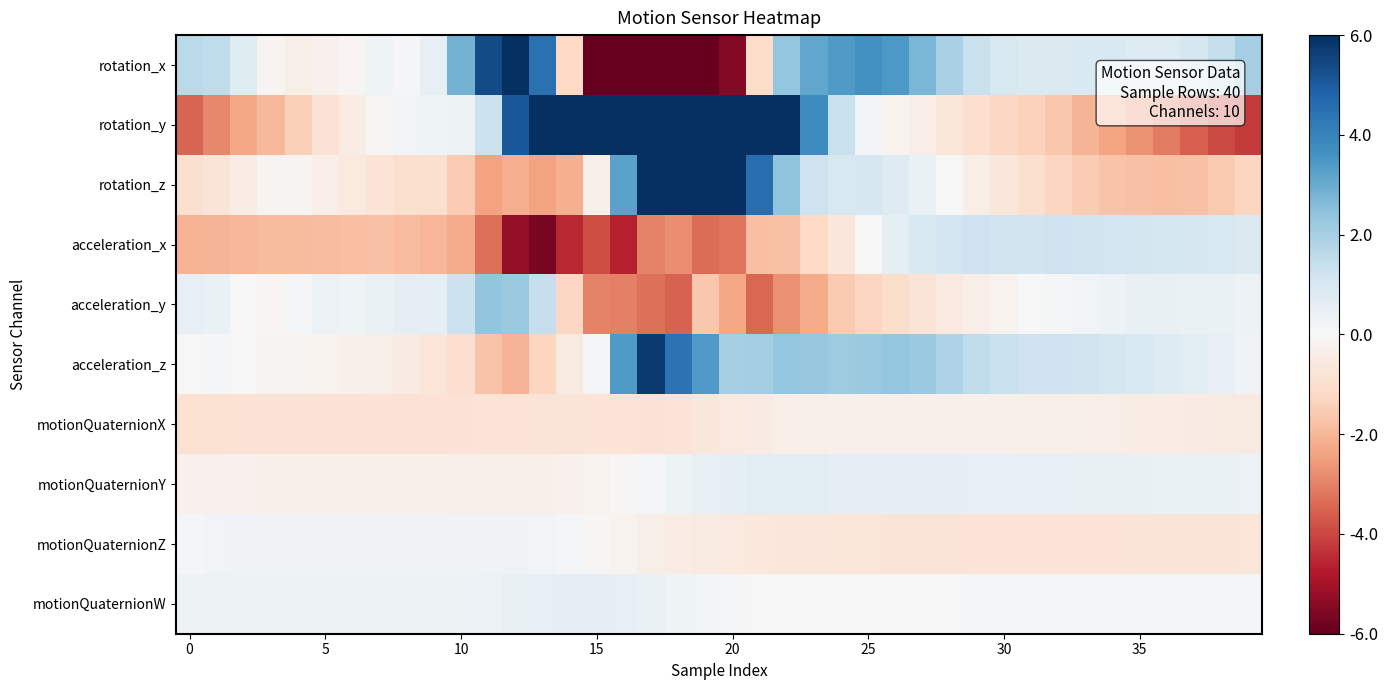

At how many categories does at least one series exceed 18?

3